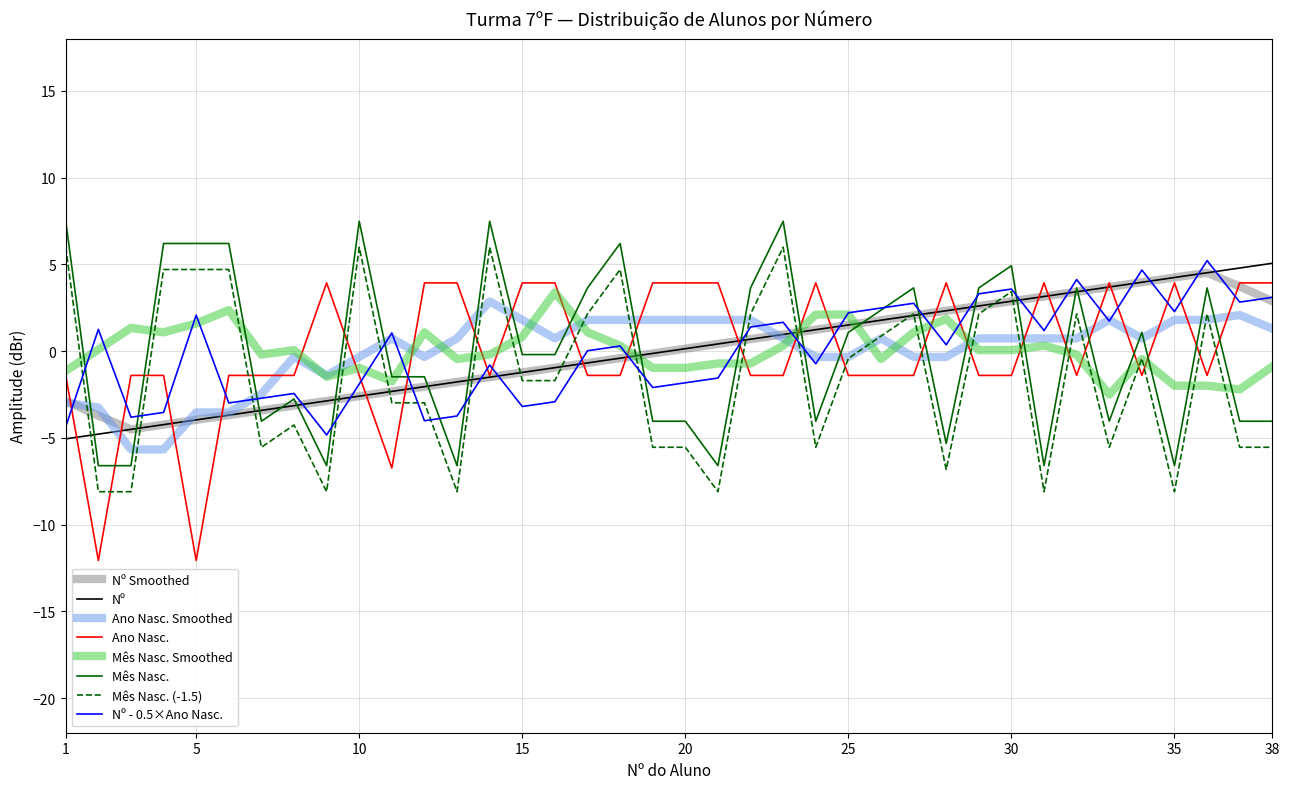

What is the minimum value for Nº - 0.5×Ano Nasc.?

-4.8